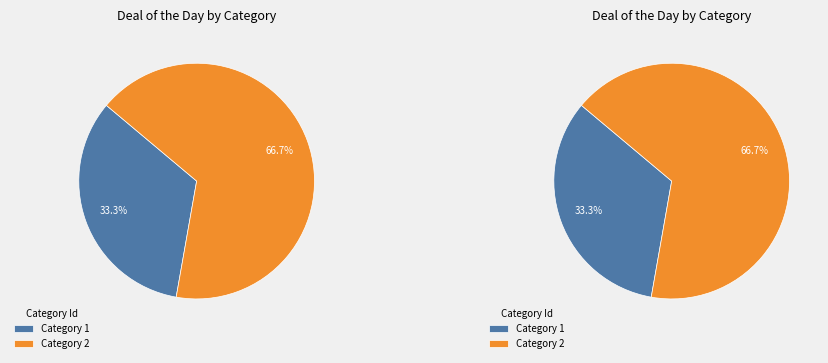

Which has a higher value, Category 1 or Category 2?

Category 2